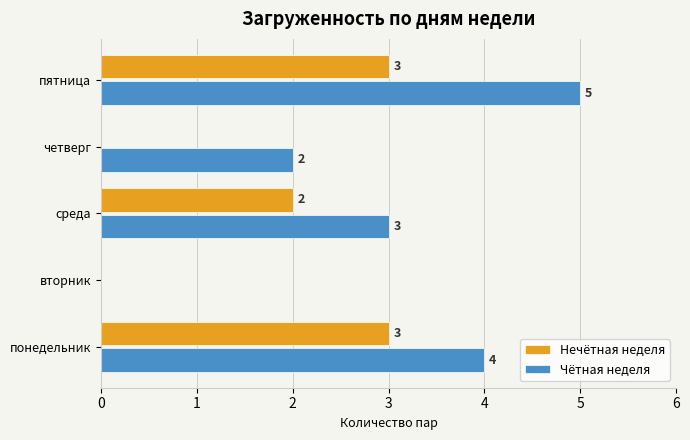

At which category is the sum across all series the highest?

пятница